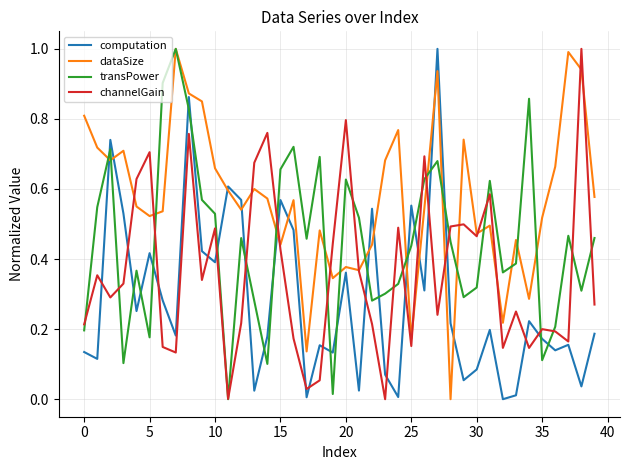

In channelGain, how many points are lower than both neighbors (excluding endpoints)?

12